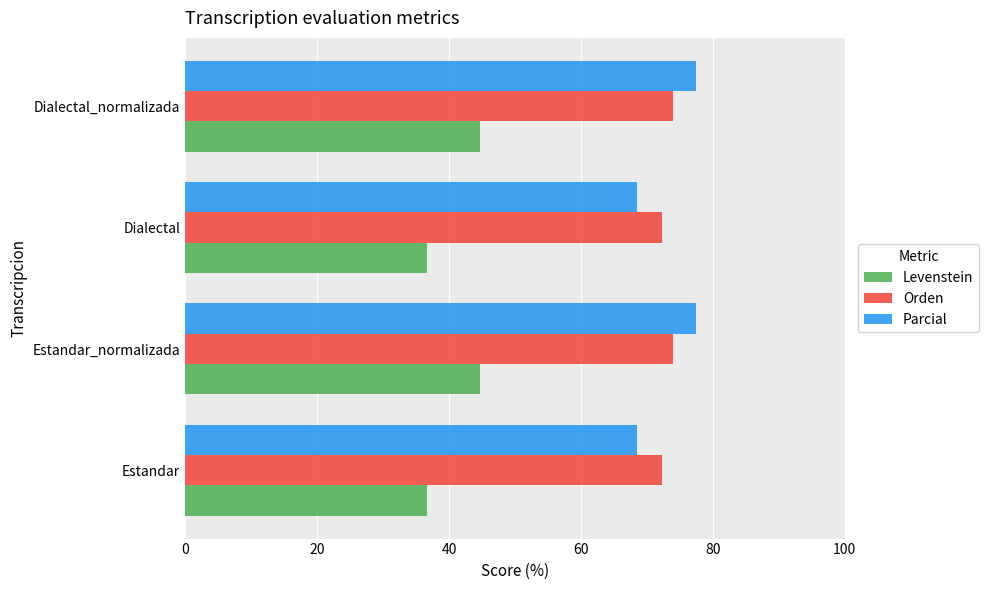

True or false: Orden has a value of 72.3 at Estandar.

True